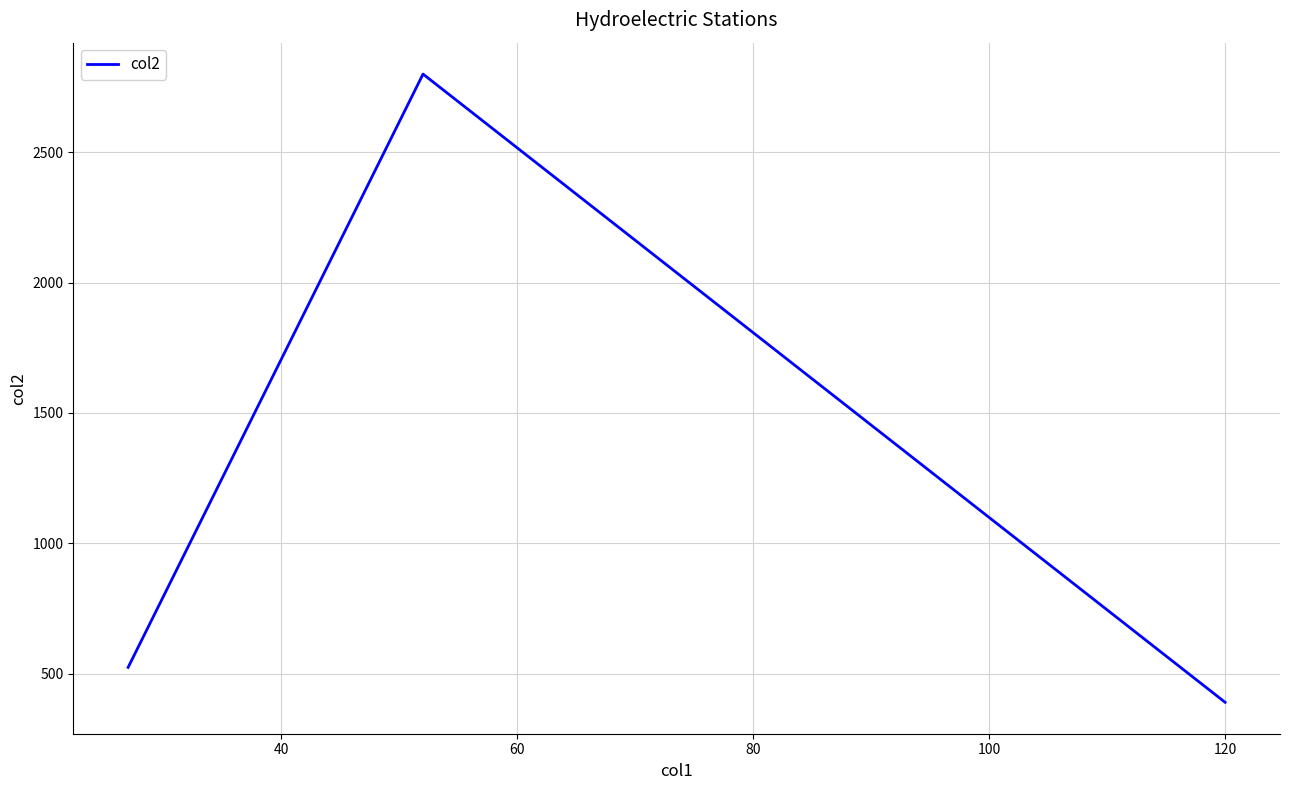

What is the minimum value shown in the chart?

390